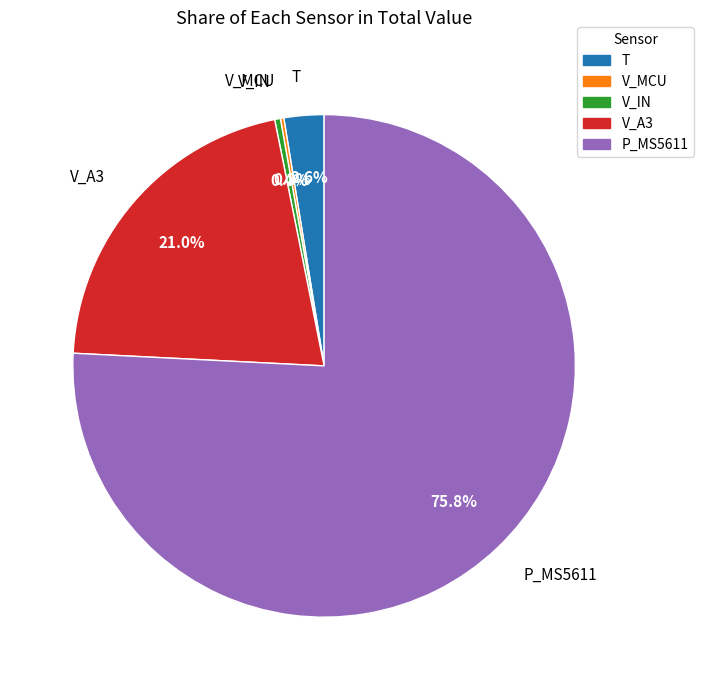

Between V_A3 and V_IN, which is larger?

V_A3